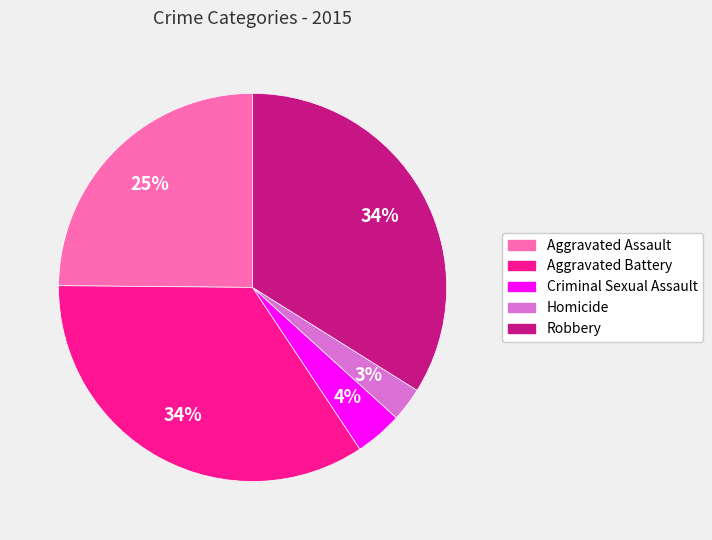

How many segments does this pie chart have?

5